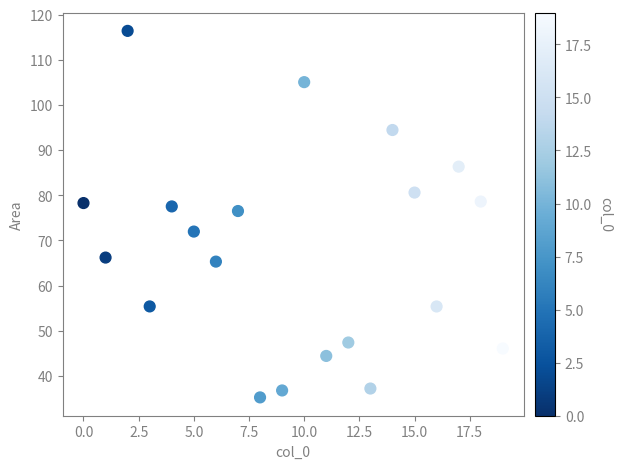

What is the range of Y values (max minus min)?

81.2